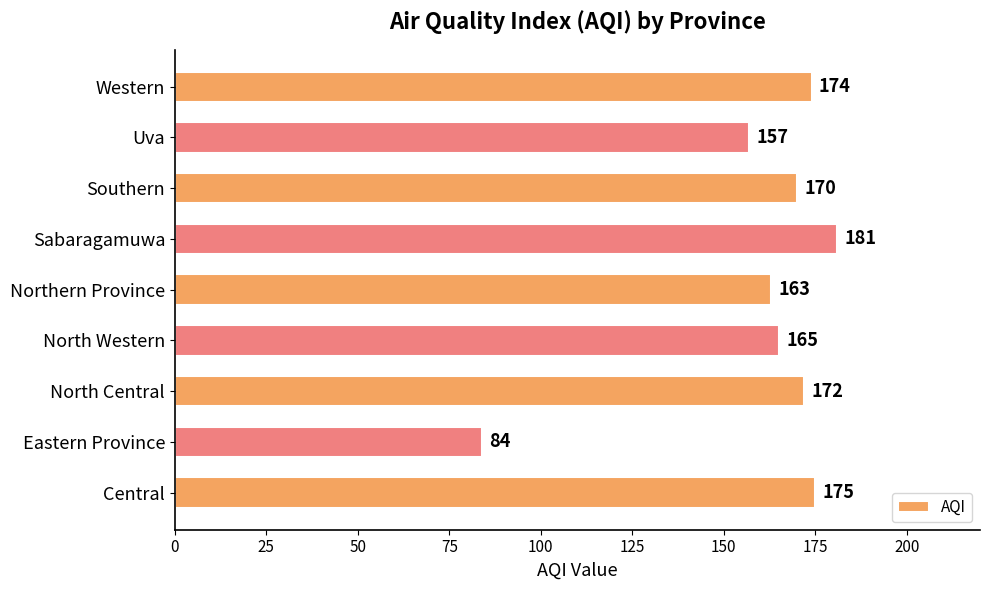

Reading top to bottom, transcribe all the data shown in this chart.

Western=174	Uva=157	Southern=170	Sabaragamuwa=181	Northern Province=163	North Western=165	North Central=172	Eastern Province=84	Central=175